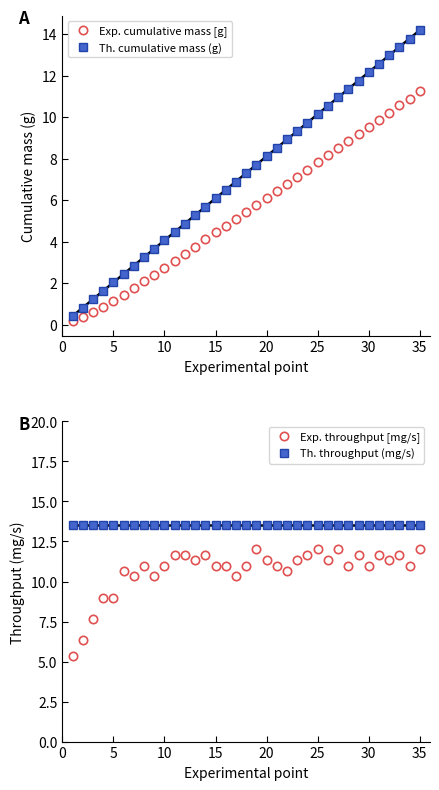

True or false: Th. cumulative mass (g) has more than 1 interior local peaks.

False